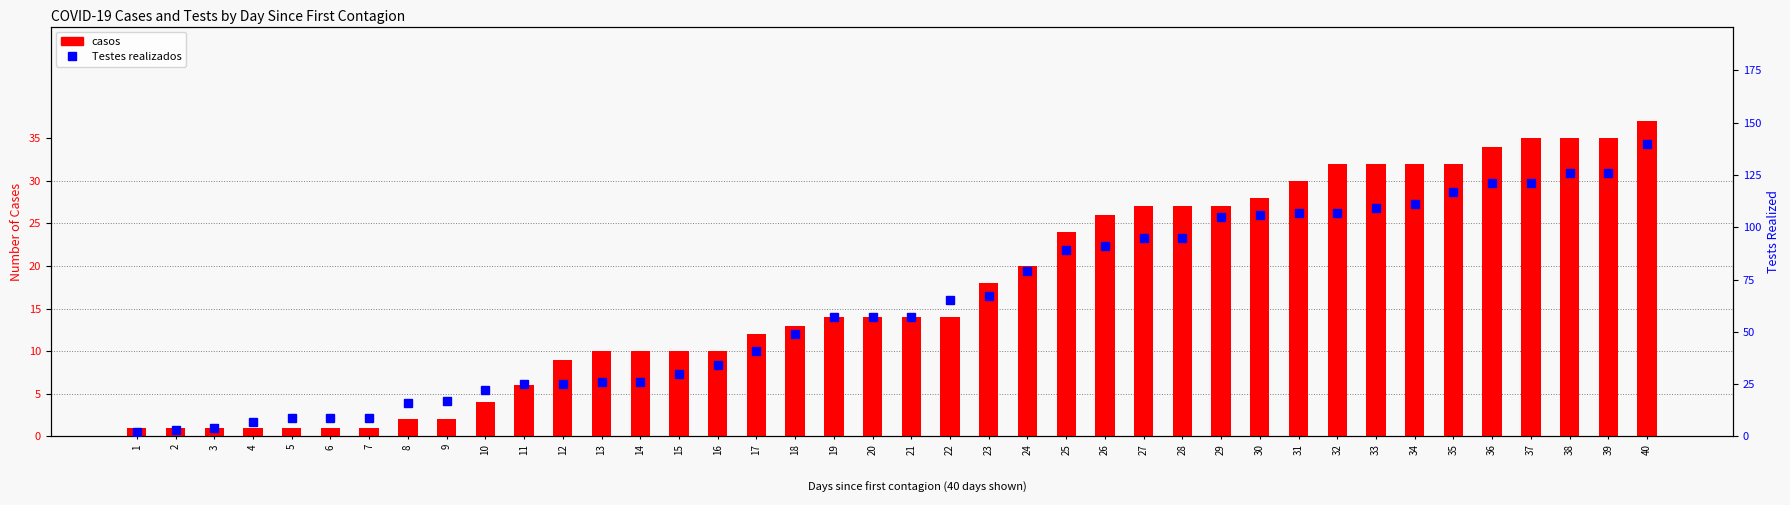

The value of Testes realizados at 25 is 89. True or false?

True